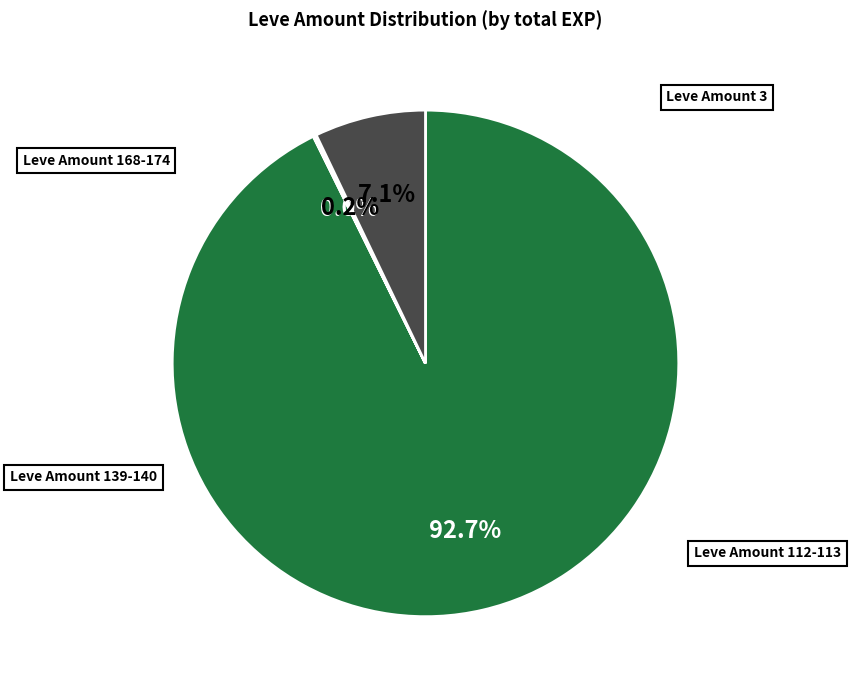

Is there any slice that represents more than half of the pie?

Yes